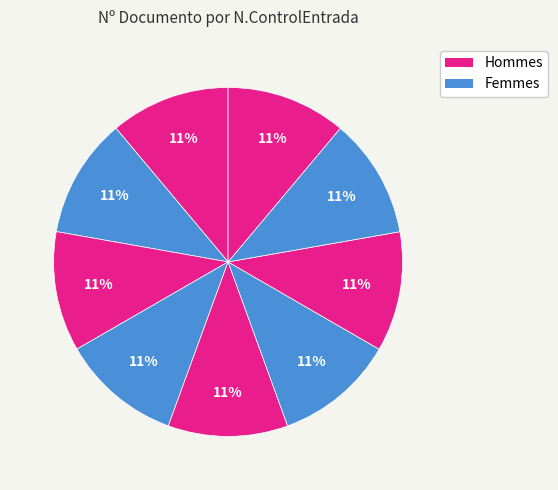

How many slices are in this pie chart?

9